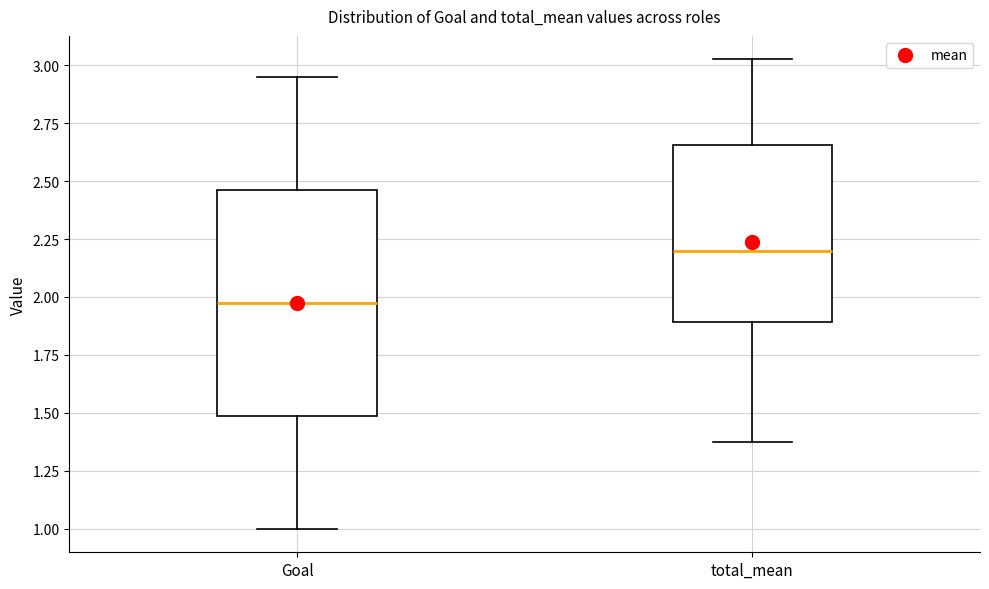

Where does the lower whisker of the box for Goal end on the y-axis? The values are not printed on the chart, so give them approximately, as read against the axis.

1.00